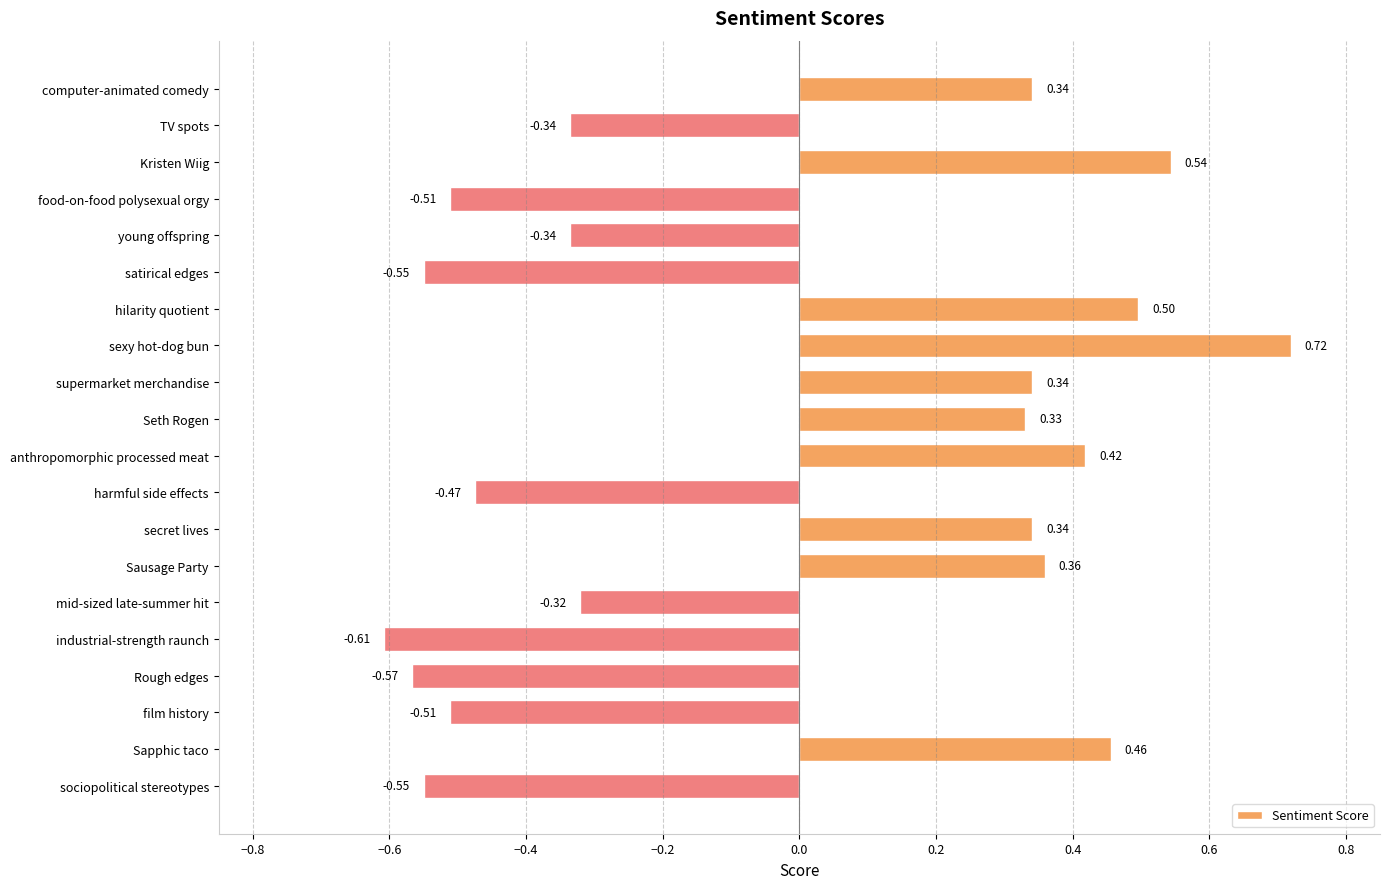

At which label is the value closest to 0?

mid-sized late-summer hit